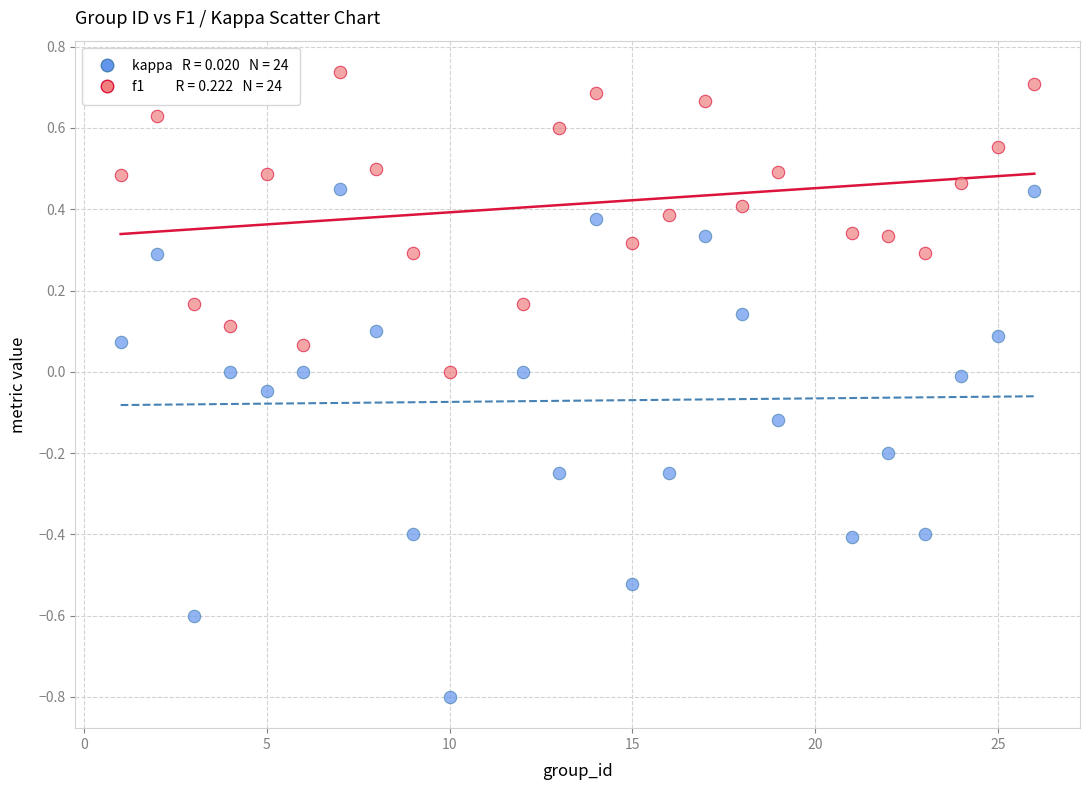

Across all data points, what is the range of X values (max minus min)?

25.0